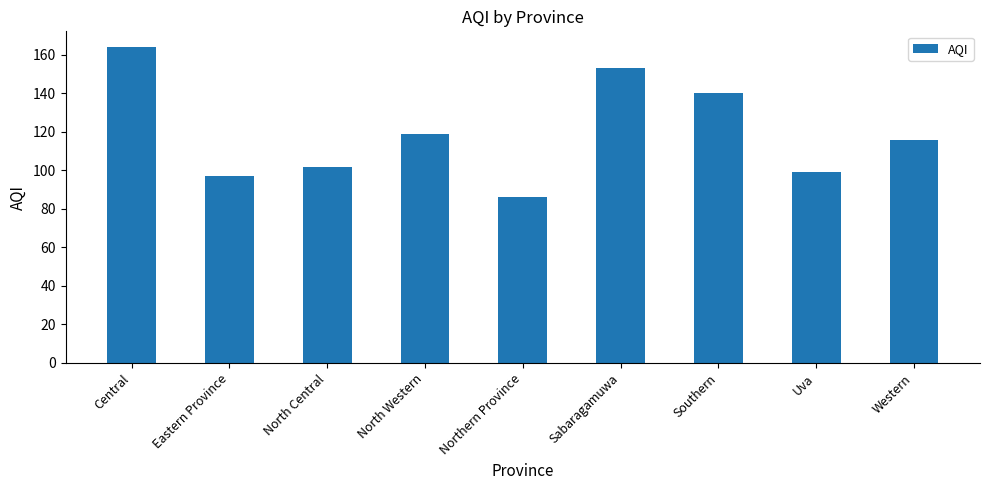

How many data points are less than 116?

4